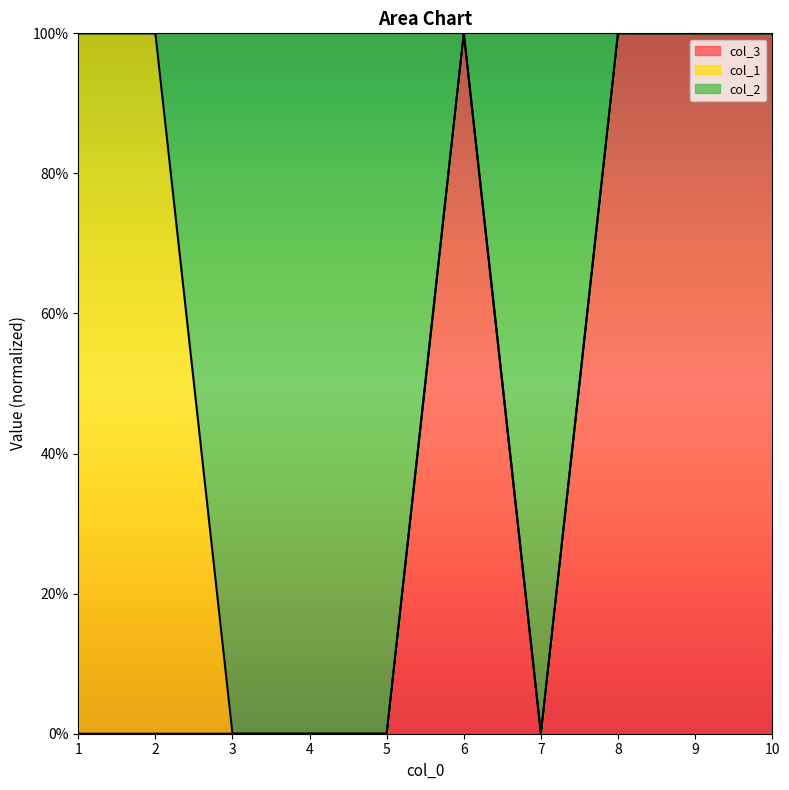

What is the sum of the col_2 values at 3 and 6?

1